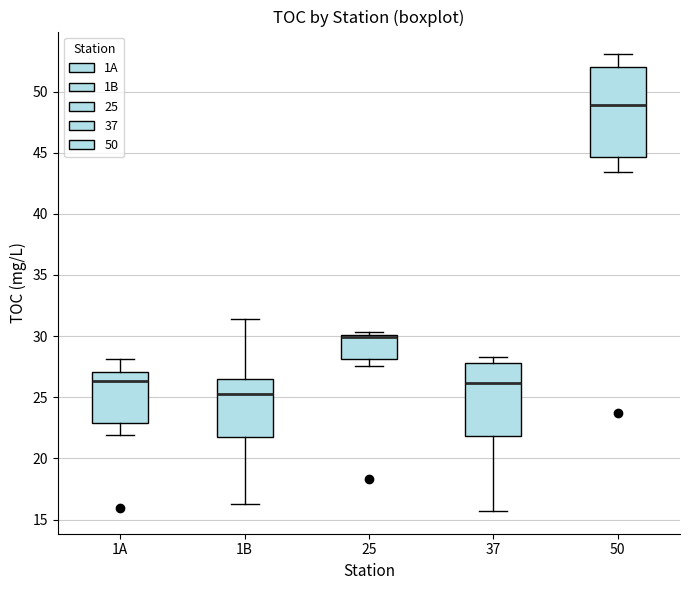

Which box is the tallest, from its lower edge to its upper edge?

50